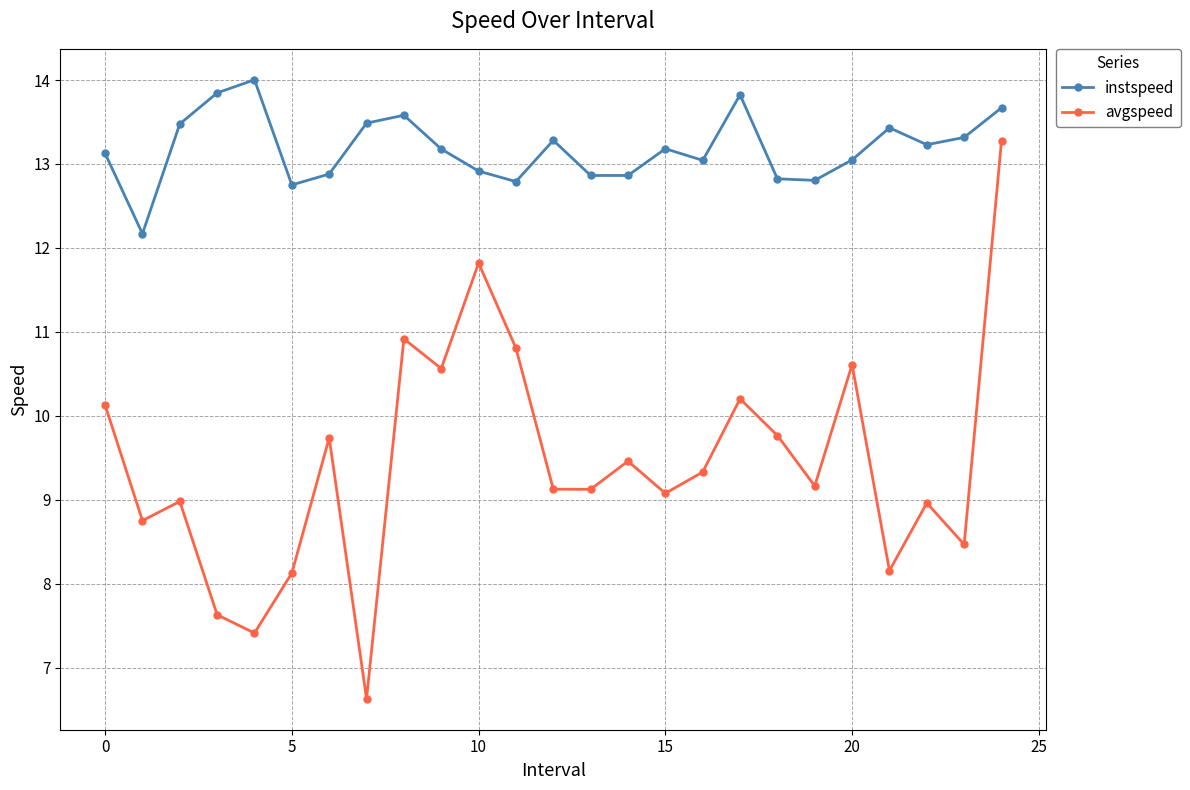

What is the difference between the maximum and minimum values in the avgspeed series?

6.6